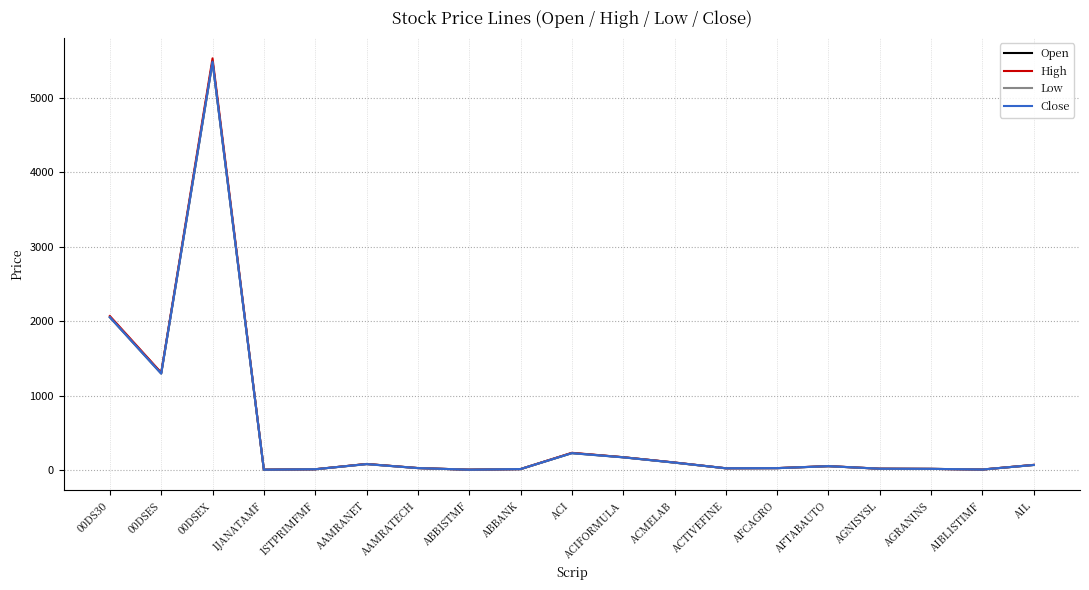

Which label corresponds to the largest value in the chart?

00DSEX